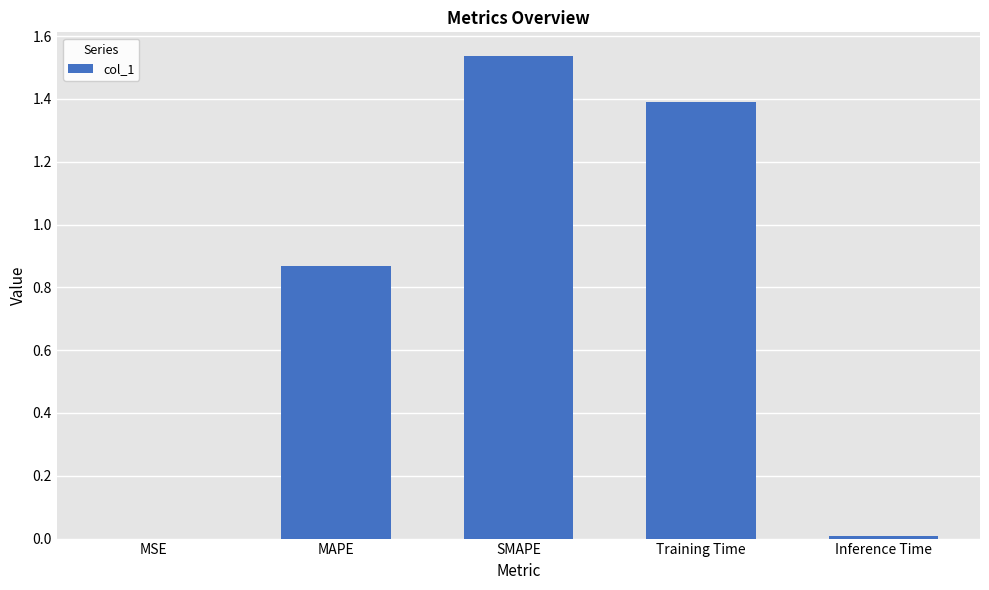

What is the sum of all values?

3.8